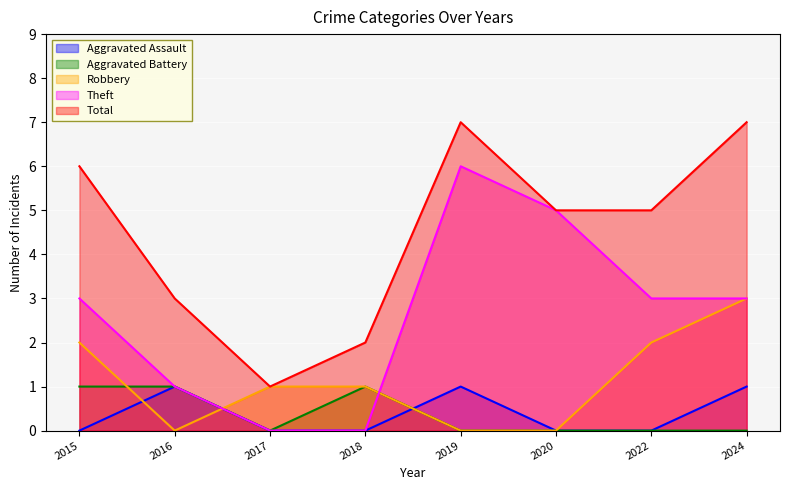

At how many categories does at least one series exceed 3?

5